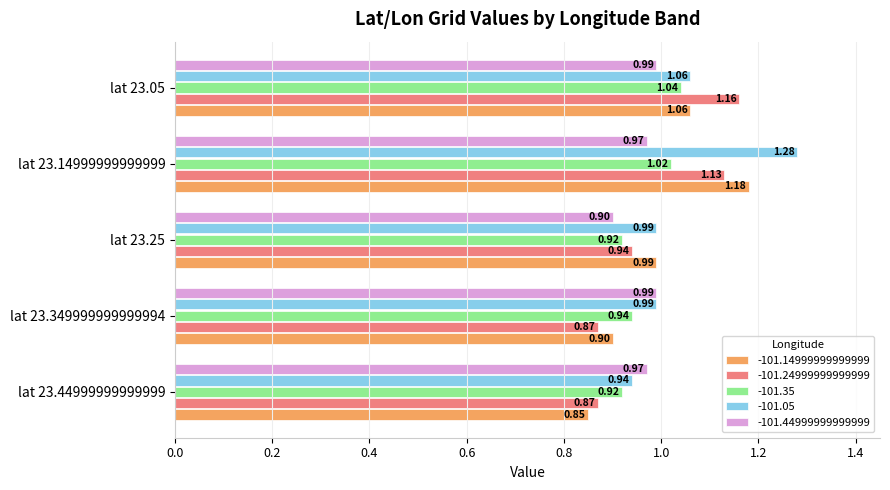

What is the lowest value of the -101.44999999999999 series?

0.9